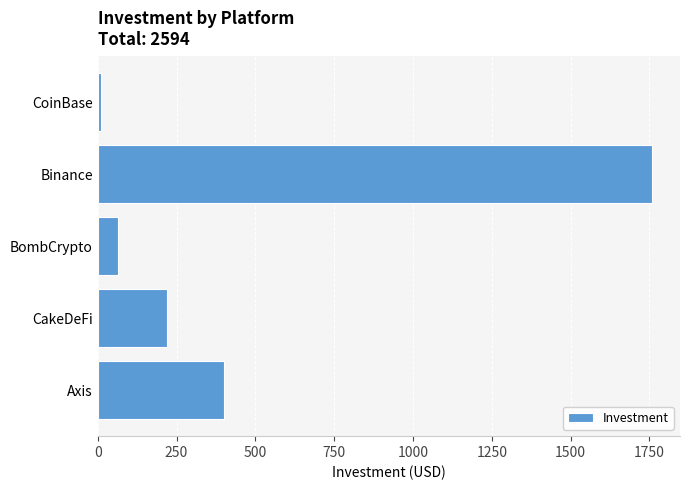

The value at Axis is 400. True or false?

True